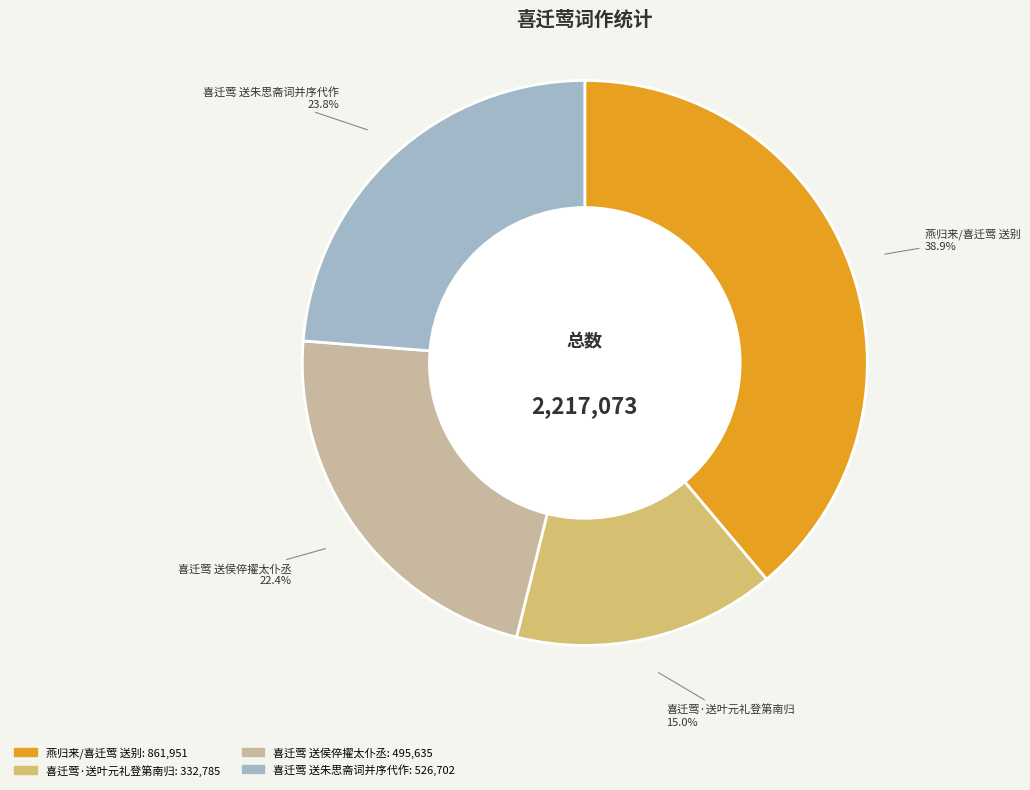

What percentage do 燕归来/喜迁莺 送别 and 喜迁莺 送朱思斋词并序代作 together represent?

62.6%